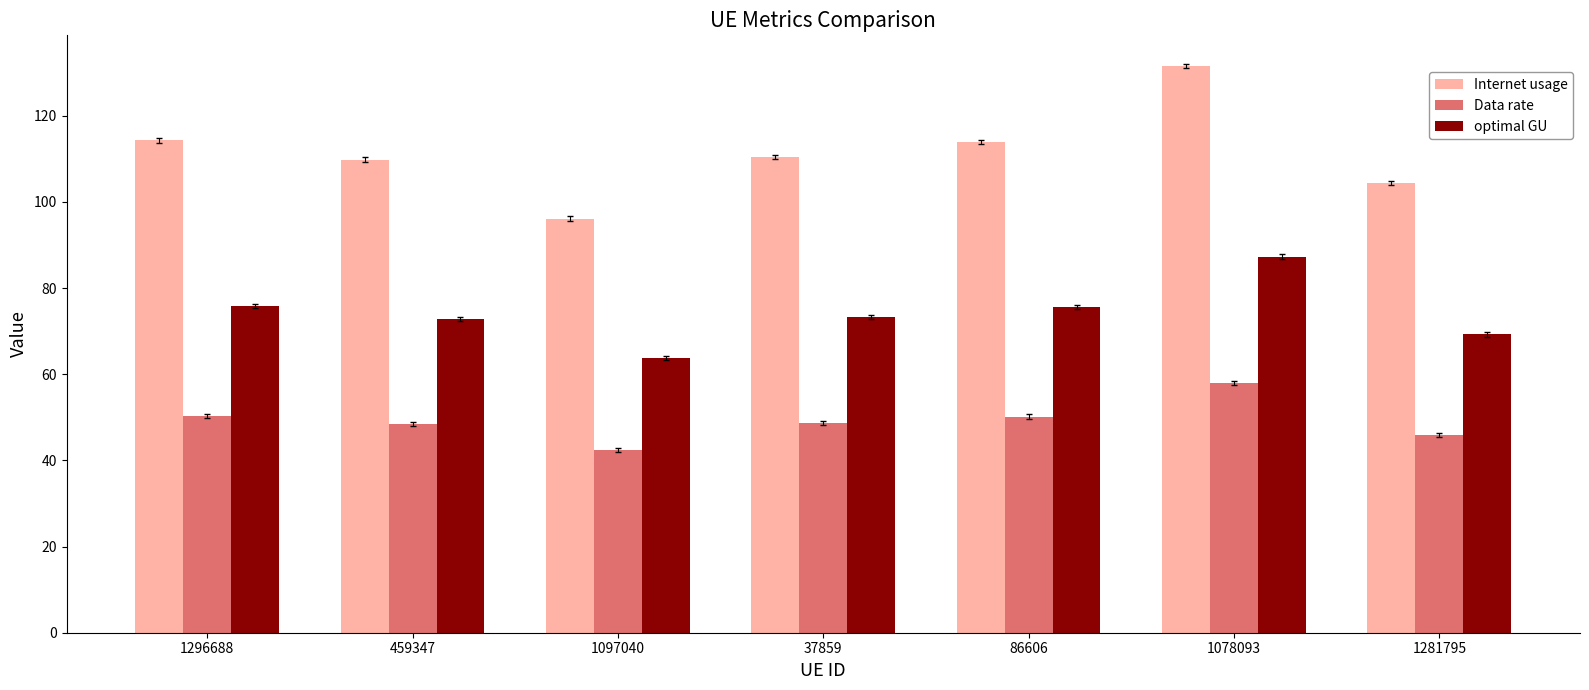

Which series has the widest spread of values?

Internet usage